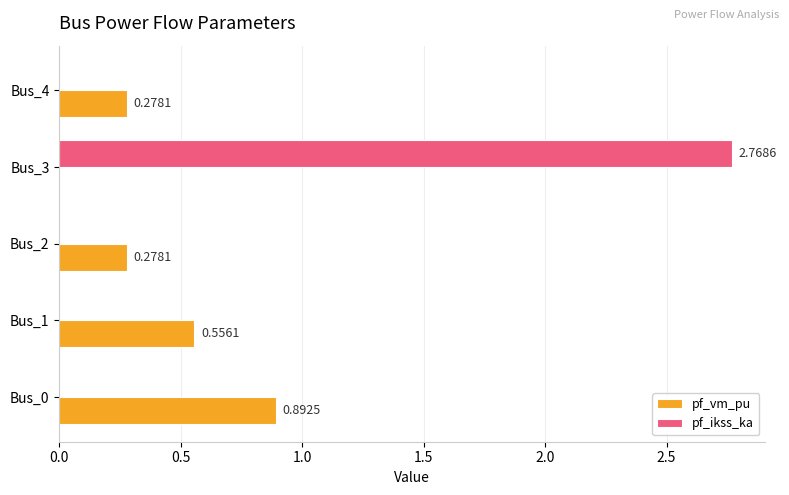

Which series changed the most between Bus_1 and Bus_2?

pf_vm_pu